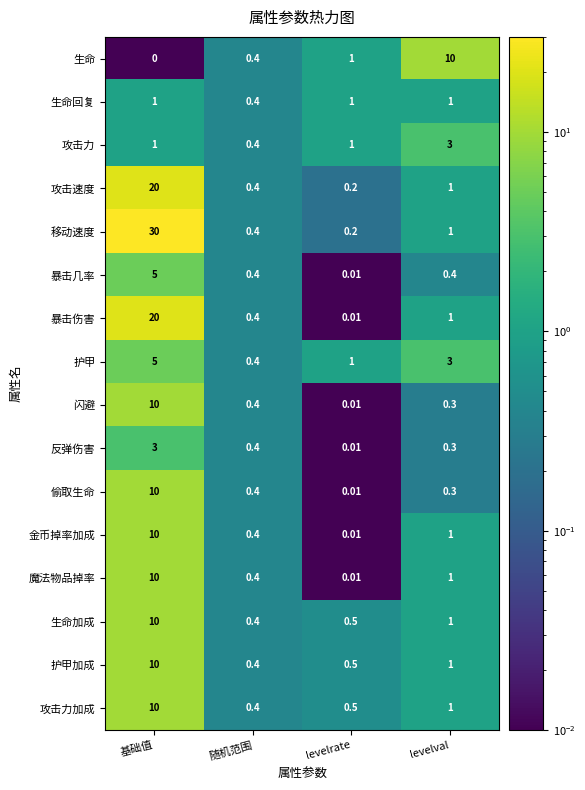

Which category has the highest value in the 偷取生命 series?

基础值